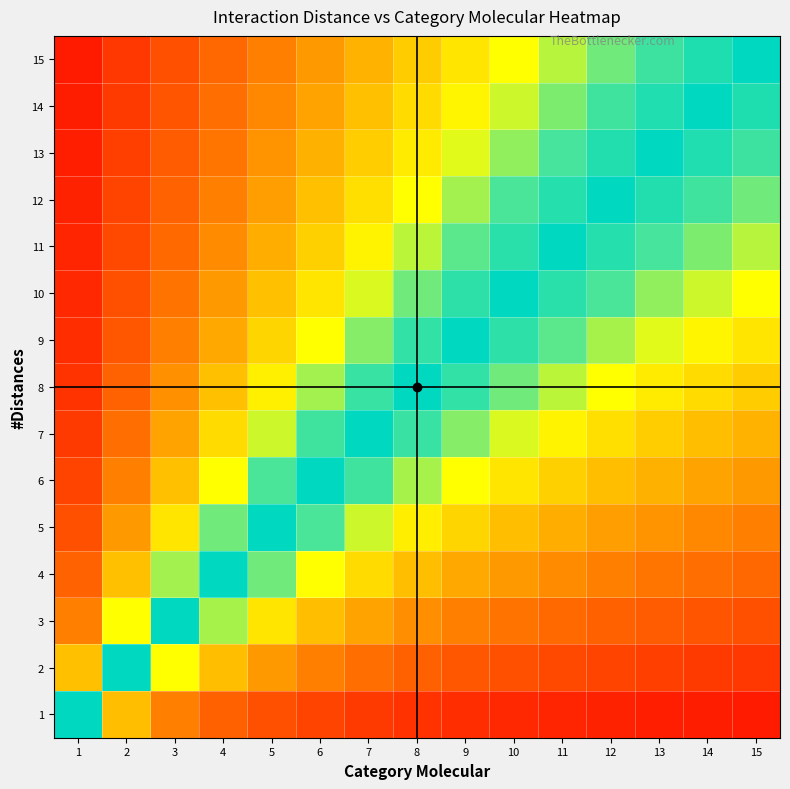

At how many categories does at least one series exceed 0?

15